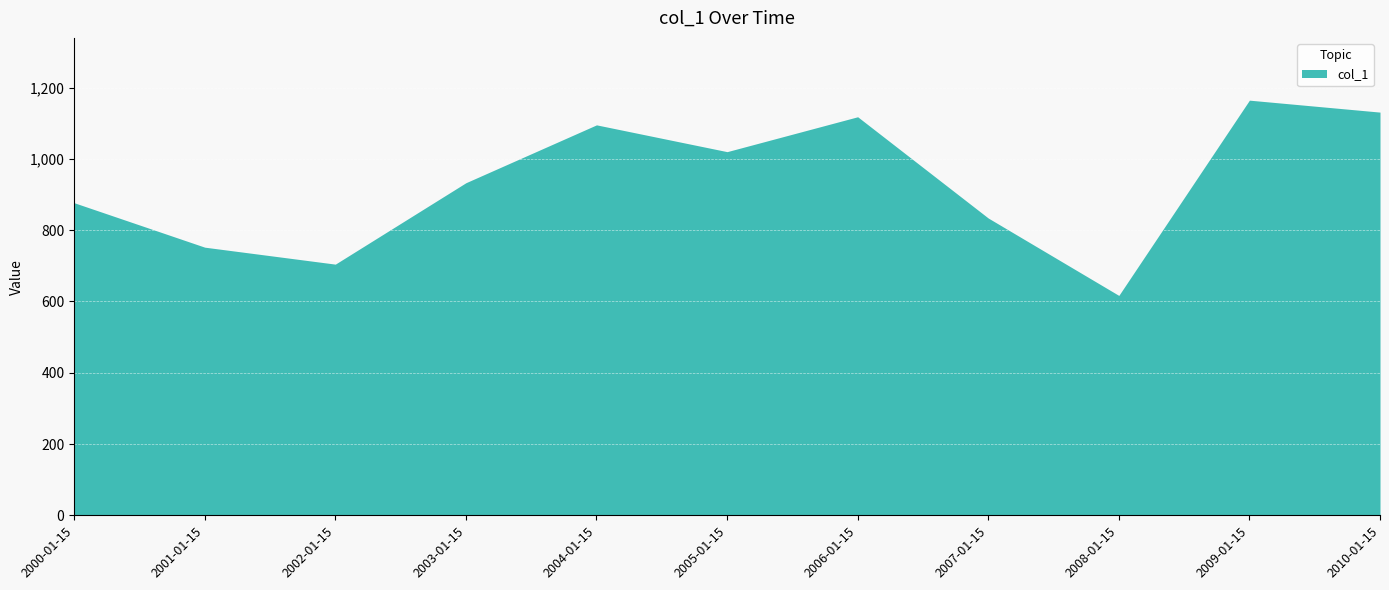

How many values are below 932?

5